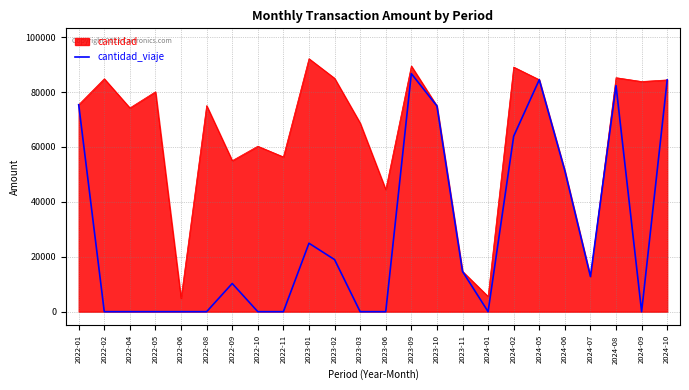

What is the spread (max minus min) of values at 2024-02?

25177.0